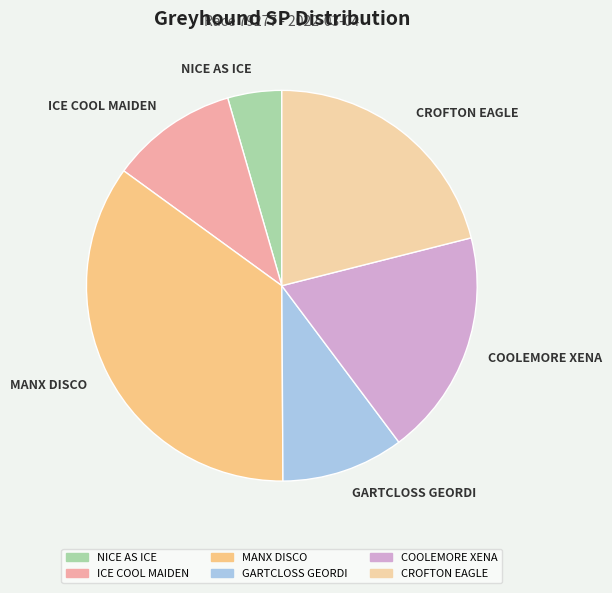

Do COOLEMORE XENA and CROFTON EAGLE together represent more than half of the pie?

No